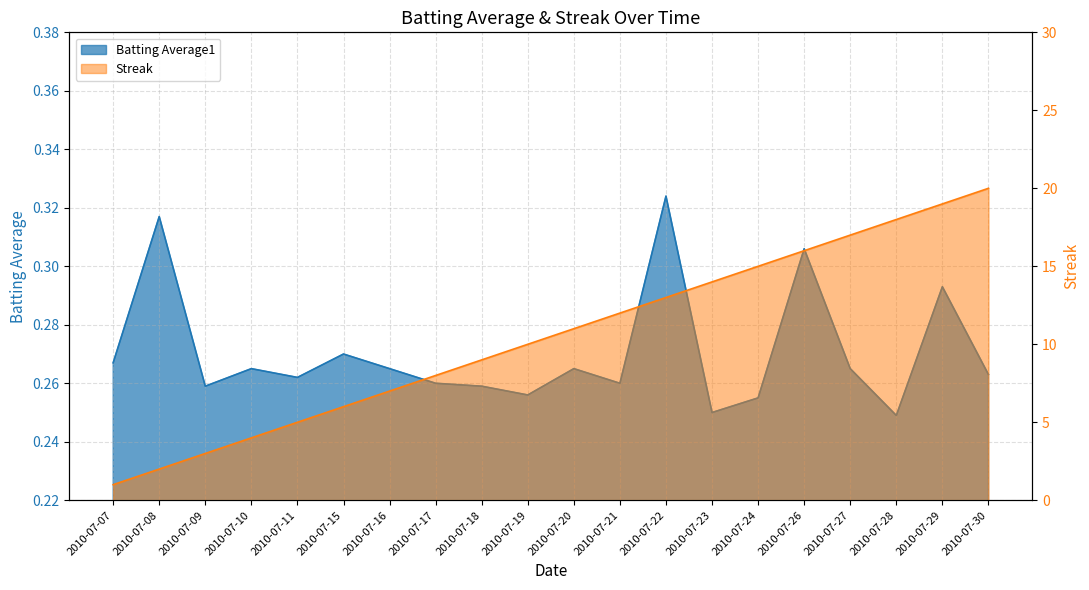

At which category is the sum across all series the highest?

2010-07-30